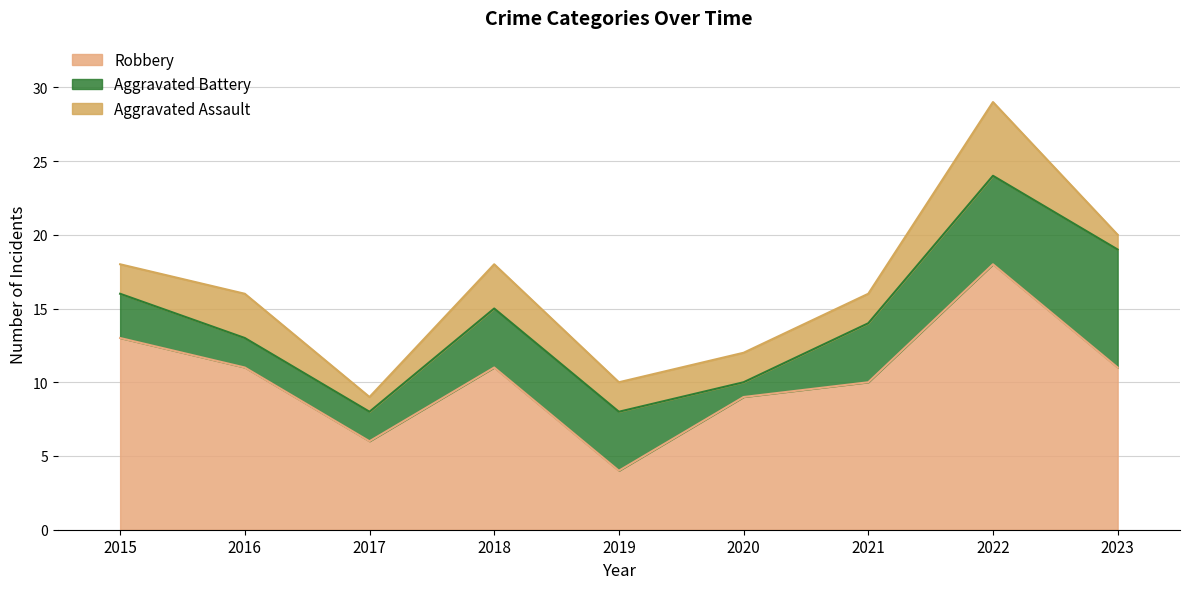

The Aggravated Assault series shows 2 at 2019. True or false?

True